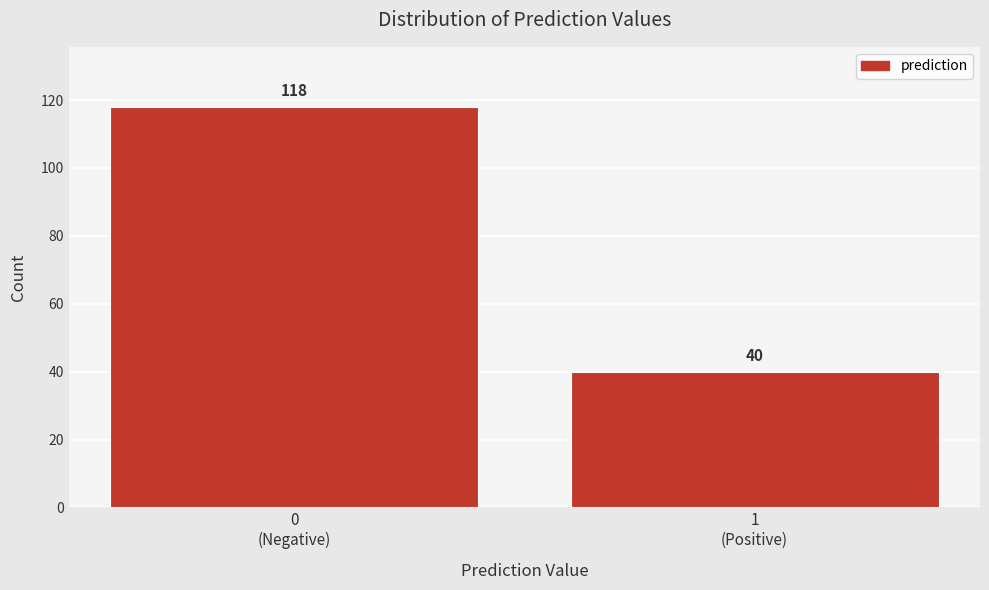

Reading right to left, what are all the values shown in this chart?

40	118